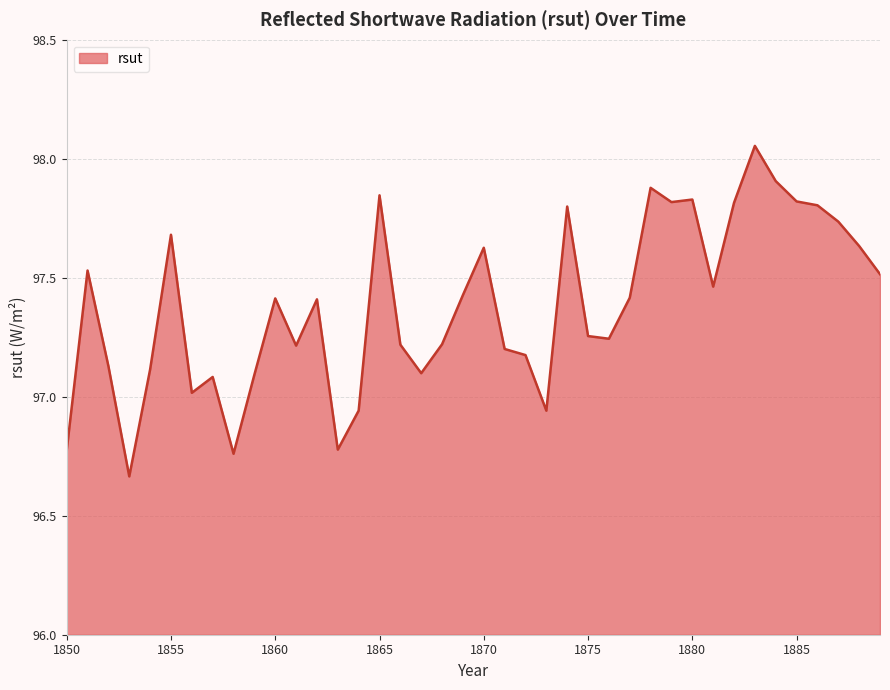

True or false: there are more than 1 points higher than both neighbors.

True